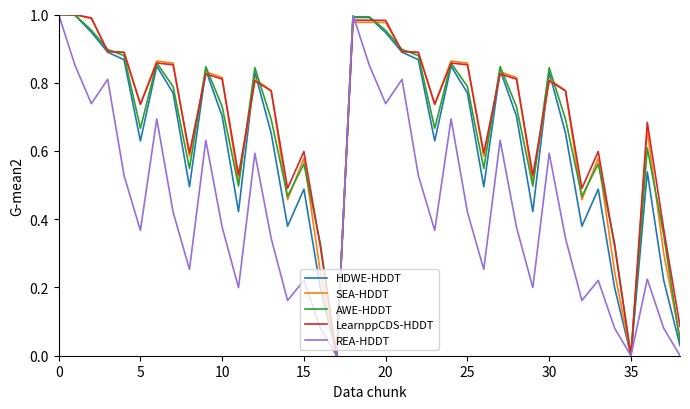

Rank the series by their maximum value, from highest to lowest.

HDWE-HDDT, SEA-HDDT, AWE-HDDT, LearnppCDS-HDDT, REA-HDDT